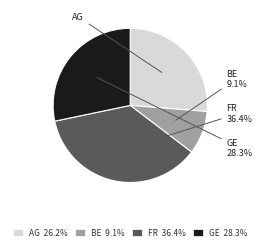

The BE slice represents 34% of the pie. True or false?

False